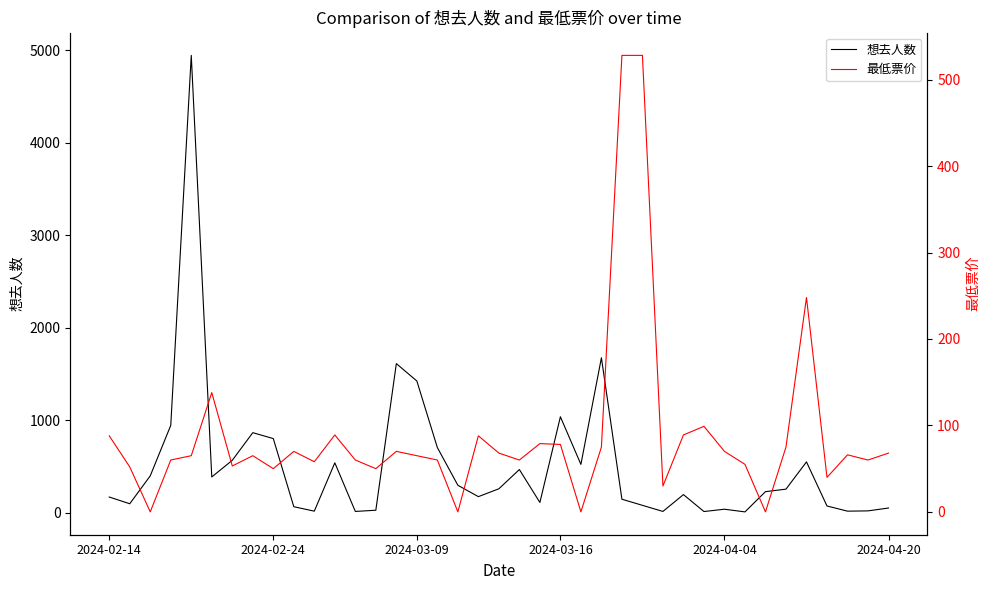

At how many categories does at least one series exceed 47?

38